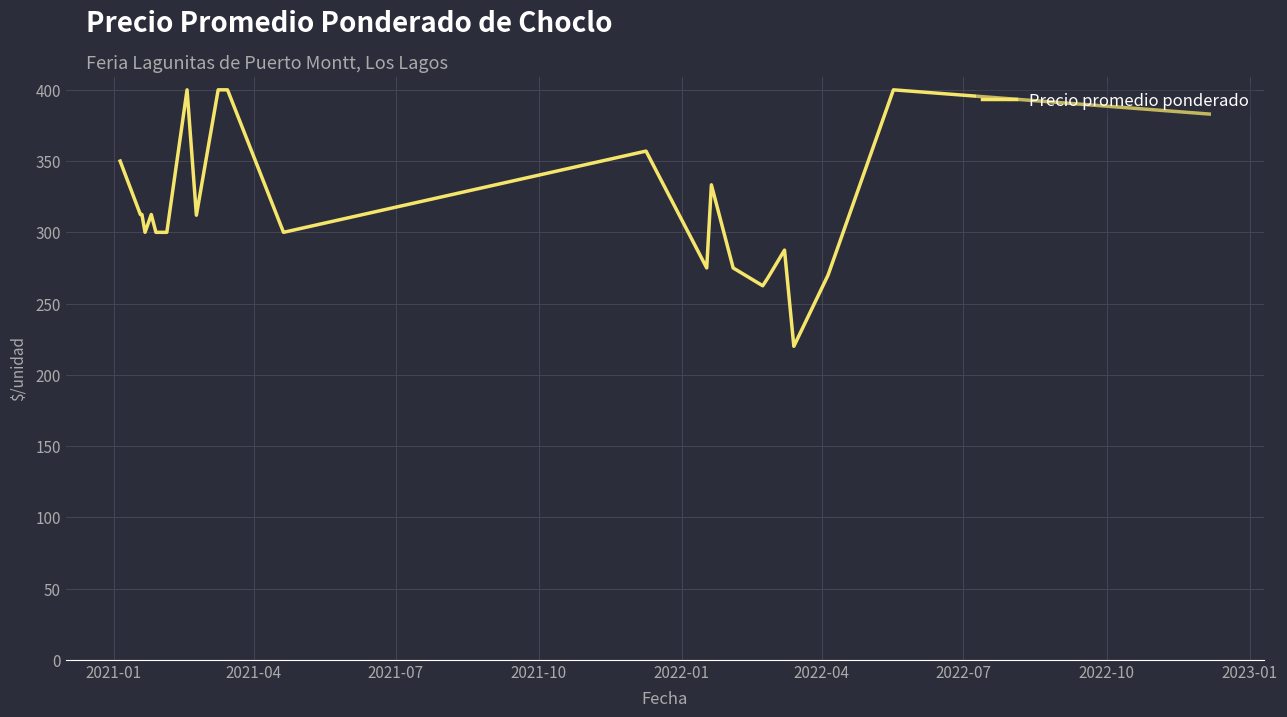

What is the difference between the maximum and minimum values?

180.0